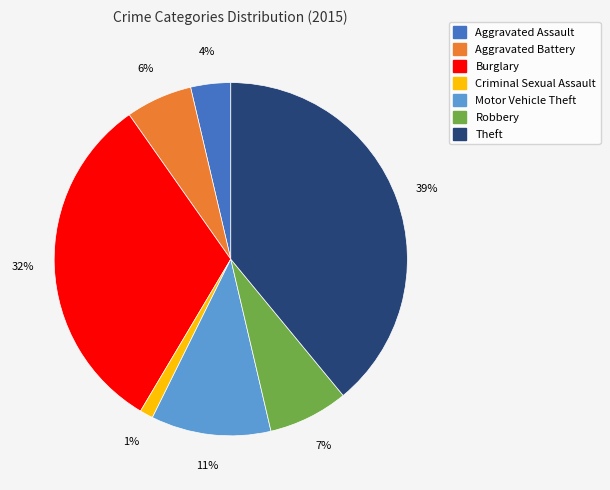

To the nearest percent, what is the average slice percentage?

14%